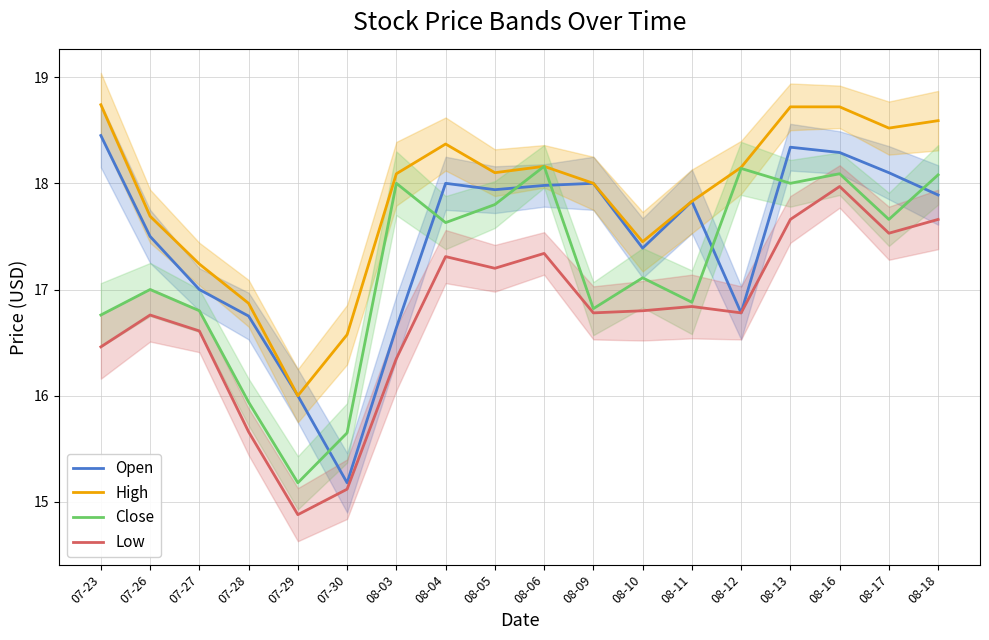

What is the label of the 15th point from the right?

07-28